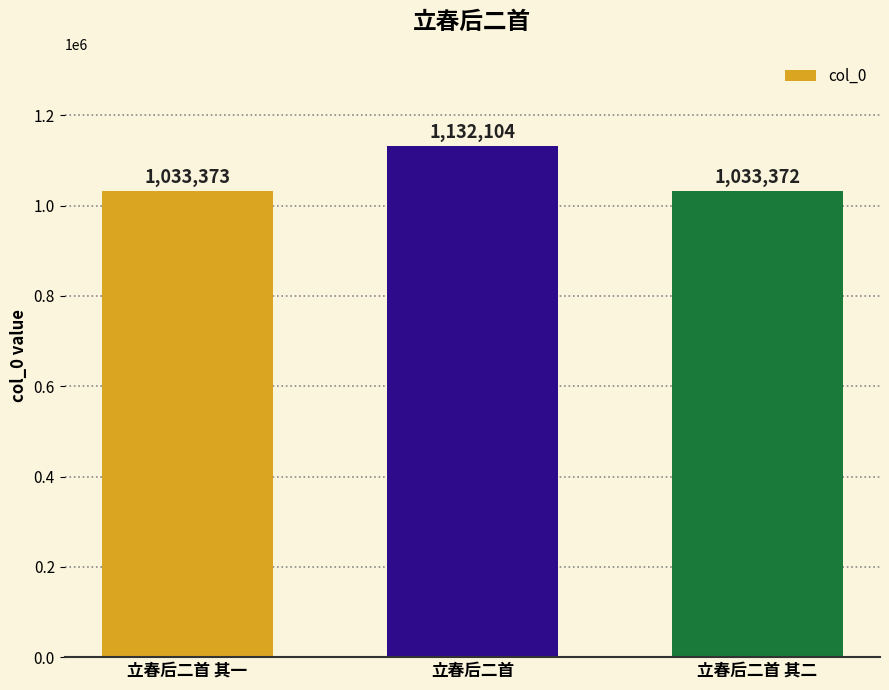

Reading left to right, transcribe all the data shown in this chart.

立春后二首 其一=1033373	立春后二首=1132104	立春后二首 其二=1033372